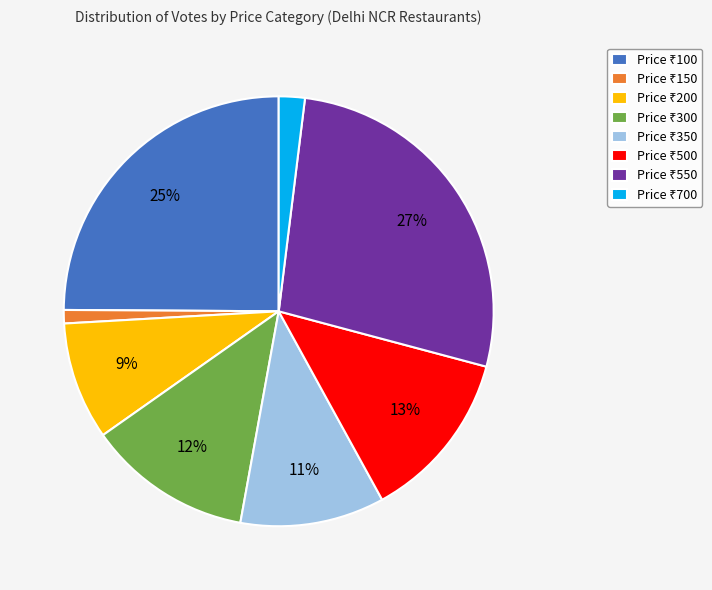

To the nearest percent, what is the difference between the largest and smallest slice percentages?

26%